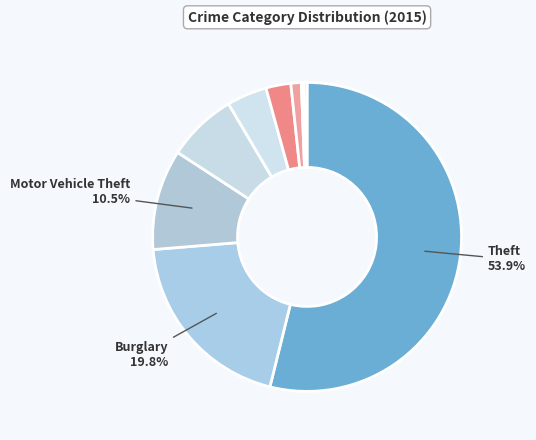

Count the number of slices in the pie.

9